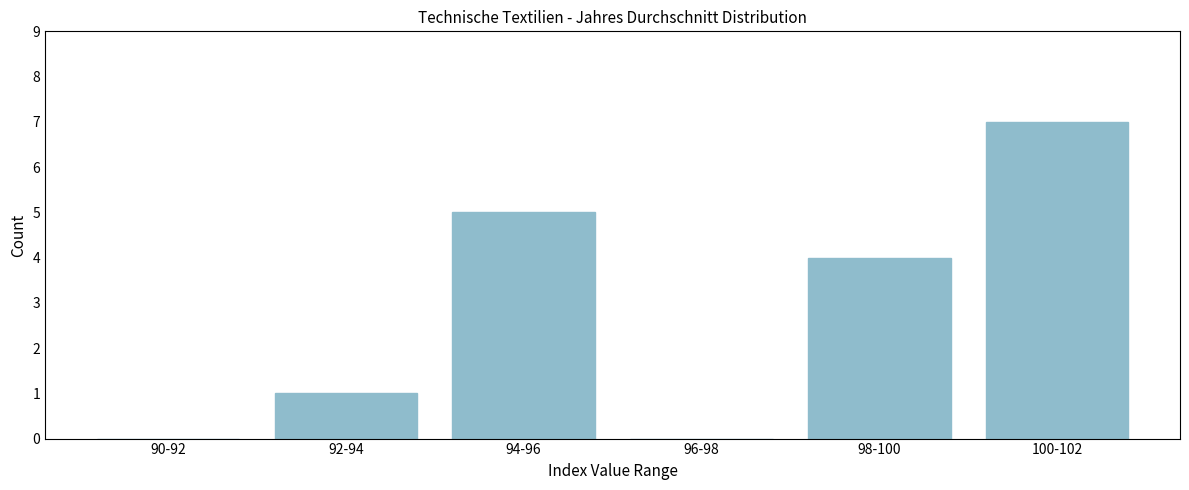

Reading right to left, transcribe all the data shown in this chart.

100-102=7	98-100=4	96-98=0	94-96=5	92-94=1	90-92=0